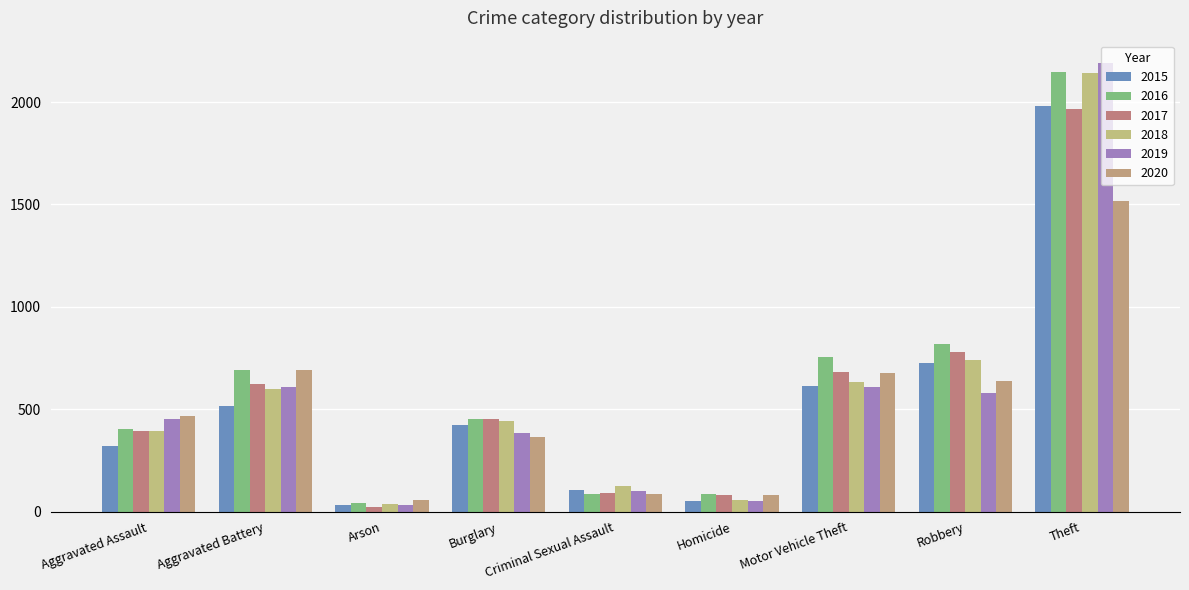

What is the difference between the maximum and minimum values in the 2019 series?

2158